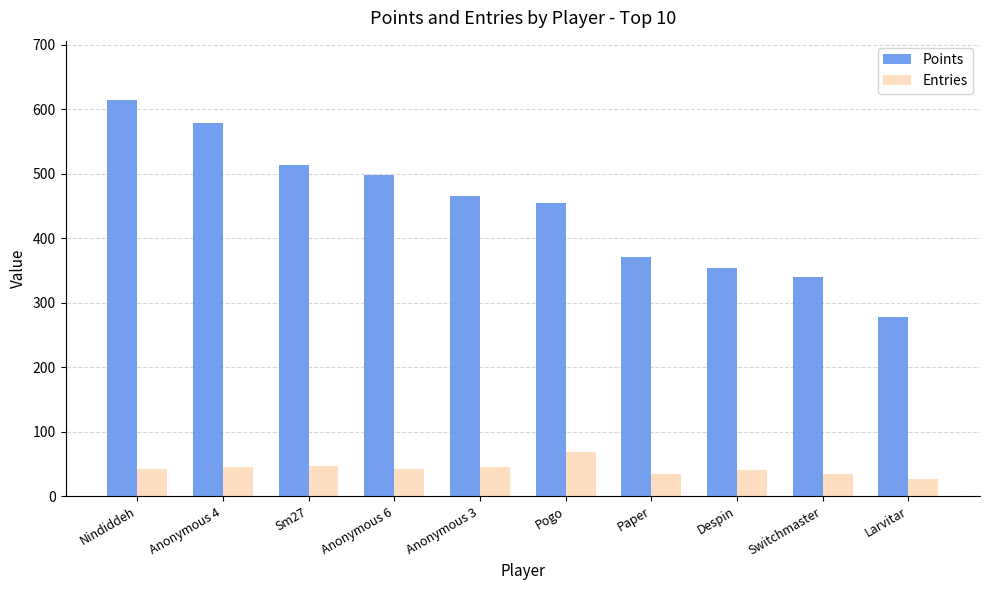

At Switchmaster, list the series in order from largest to smallest.

Points, Entries